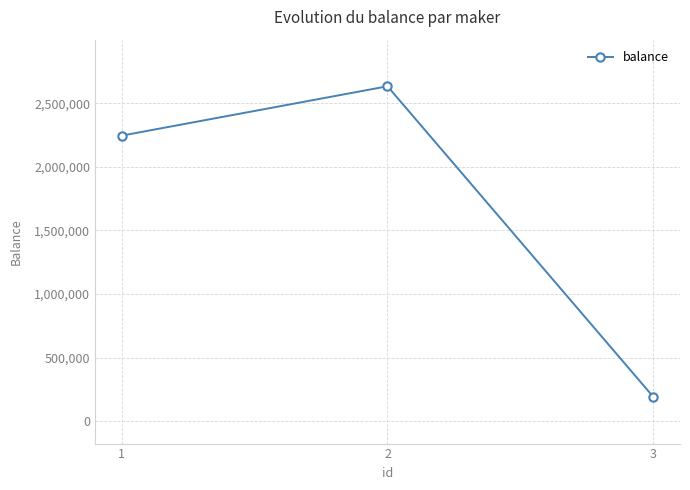

Rank the categories by value from lowest to highest.

3, 1, 2